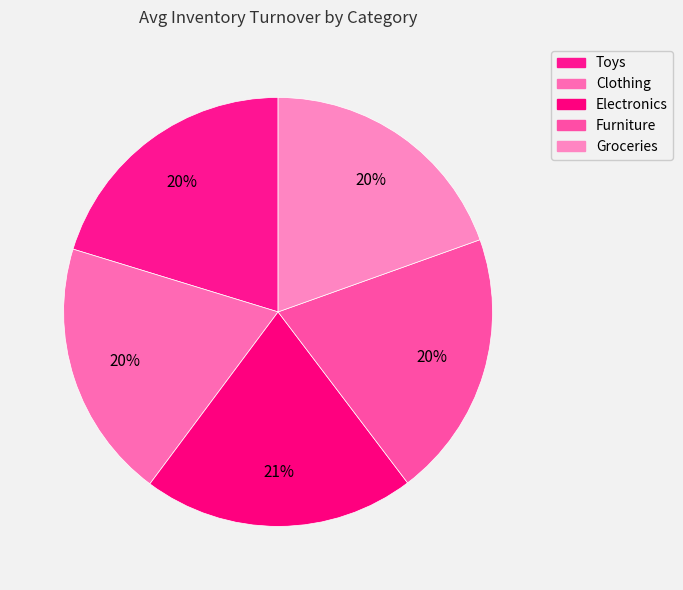

Which category has the biggest portion of the pie?

Electronics